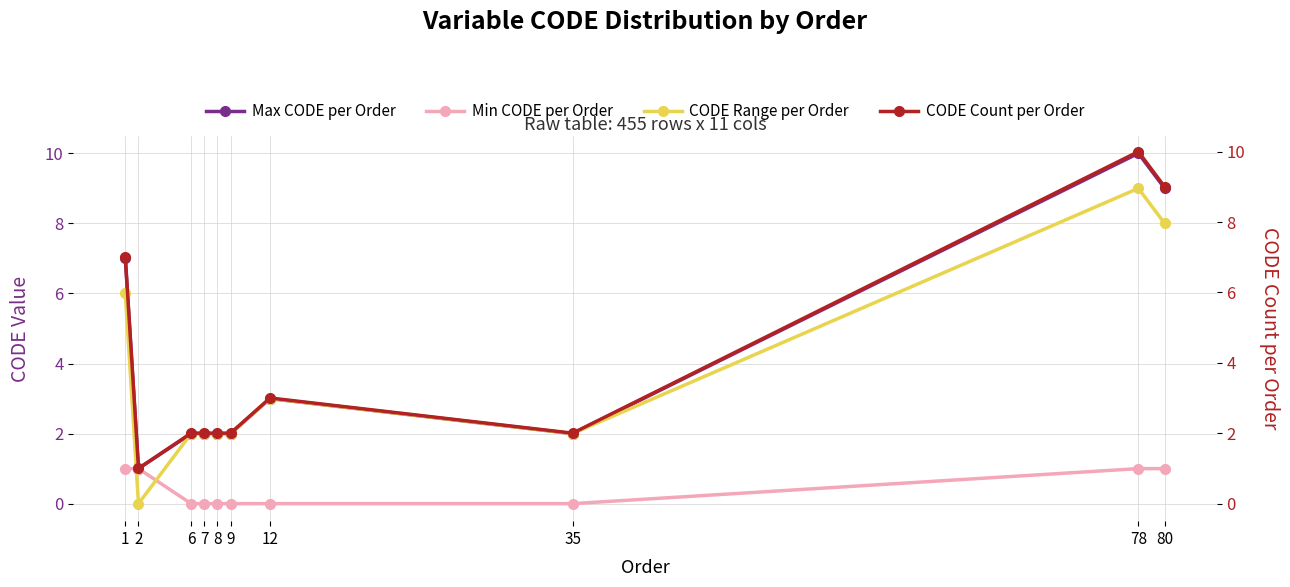

Which category has the lowest value across all series?

6